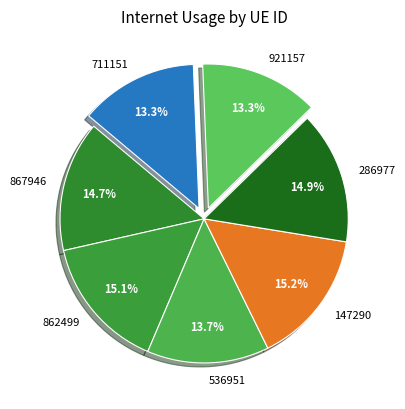

The 147290 slice represents 15% of the pie. True or false?

True